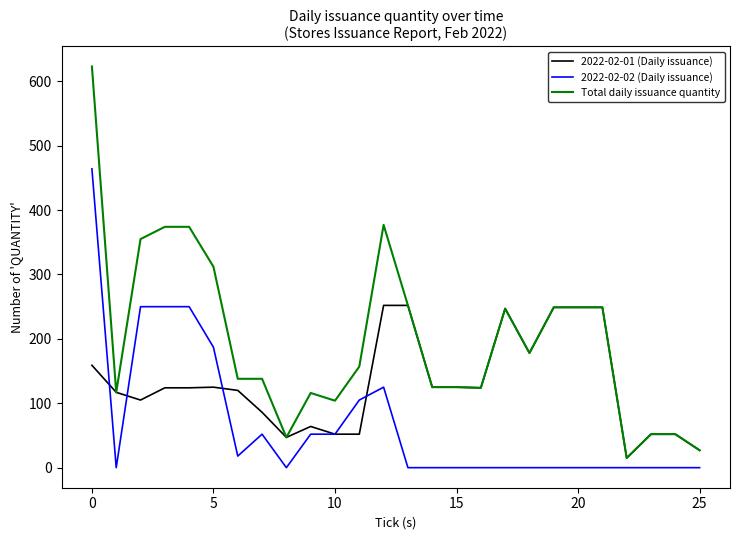

True or false: 2022-02-01 (Daily issuance) and 2022-02-02 (Daily issuance) cross at least once.

True